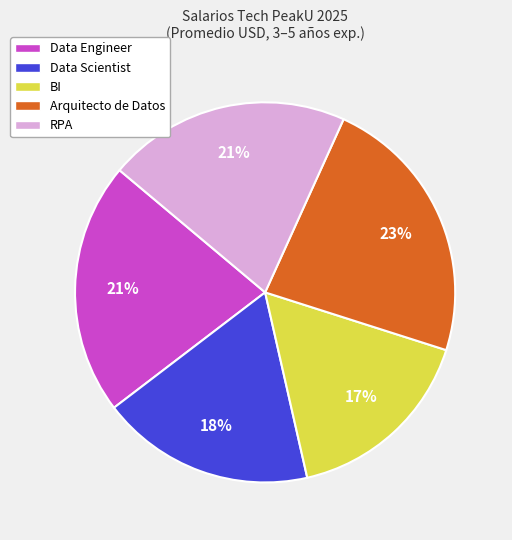

Do Arquitecto de Datos and RPA together represent more than half of the pie?

No